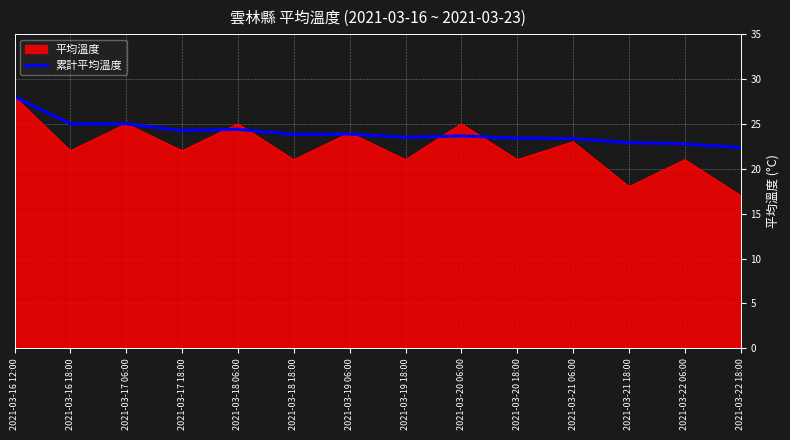

Does the chart have visible grid lines?

Yes